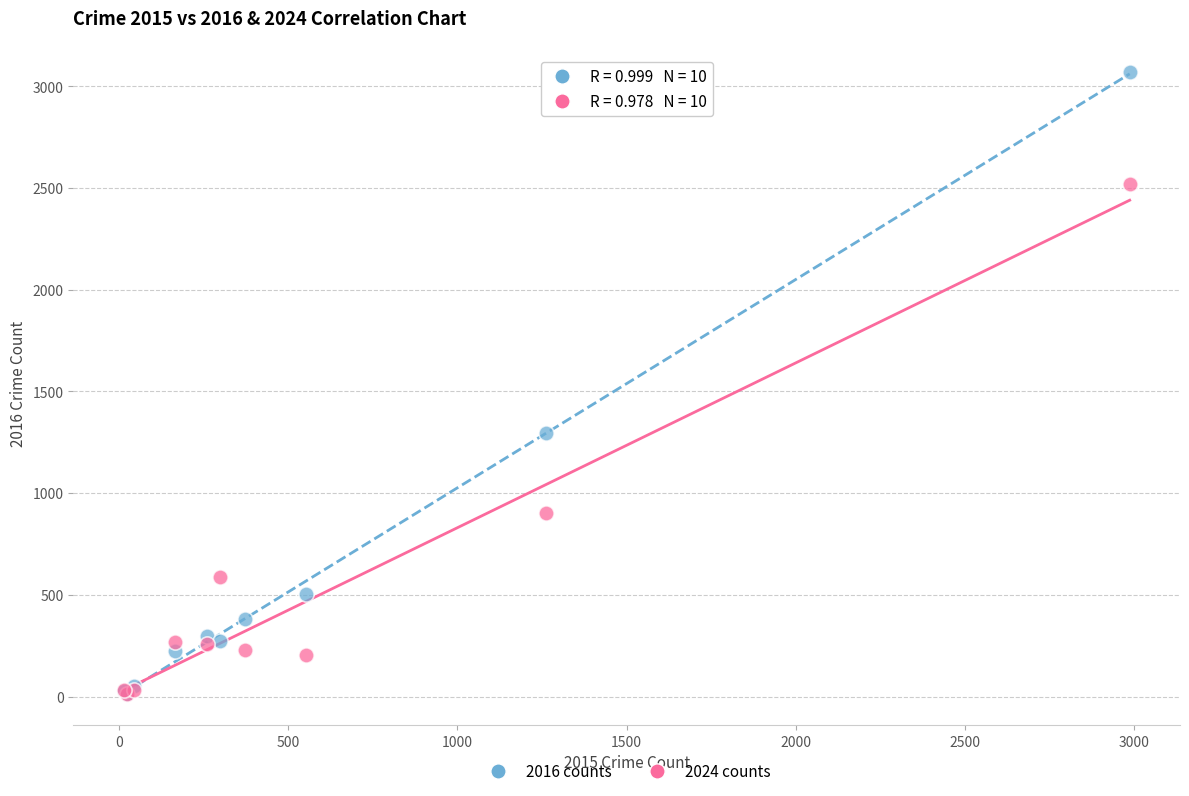

Across all series, what Y value is closest to 1541?

1297